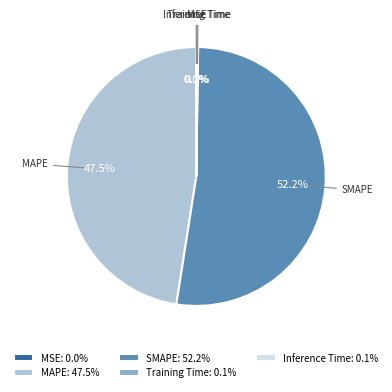

Is there any slice that represents more than half of the pie?

Yes